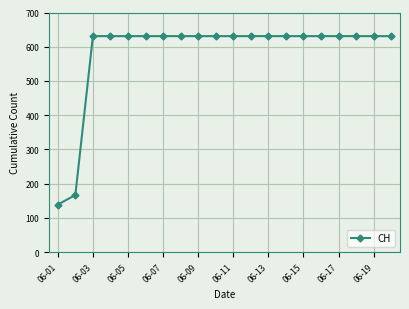

What is the value of the 11th point from the left?

631